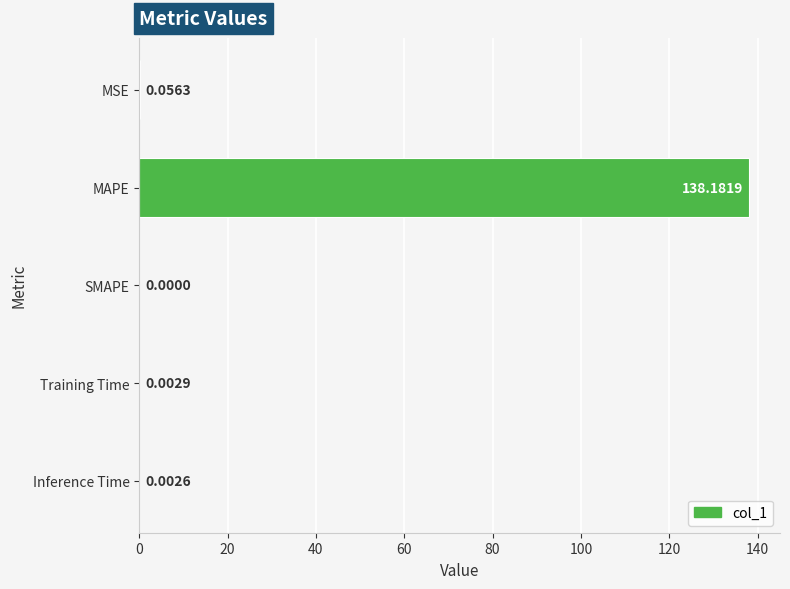

How many categories are shown in the chart?

5